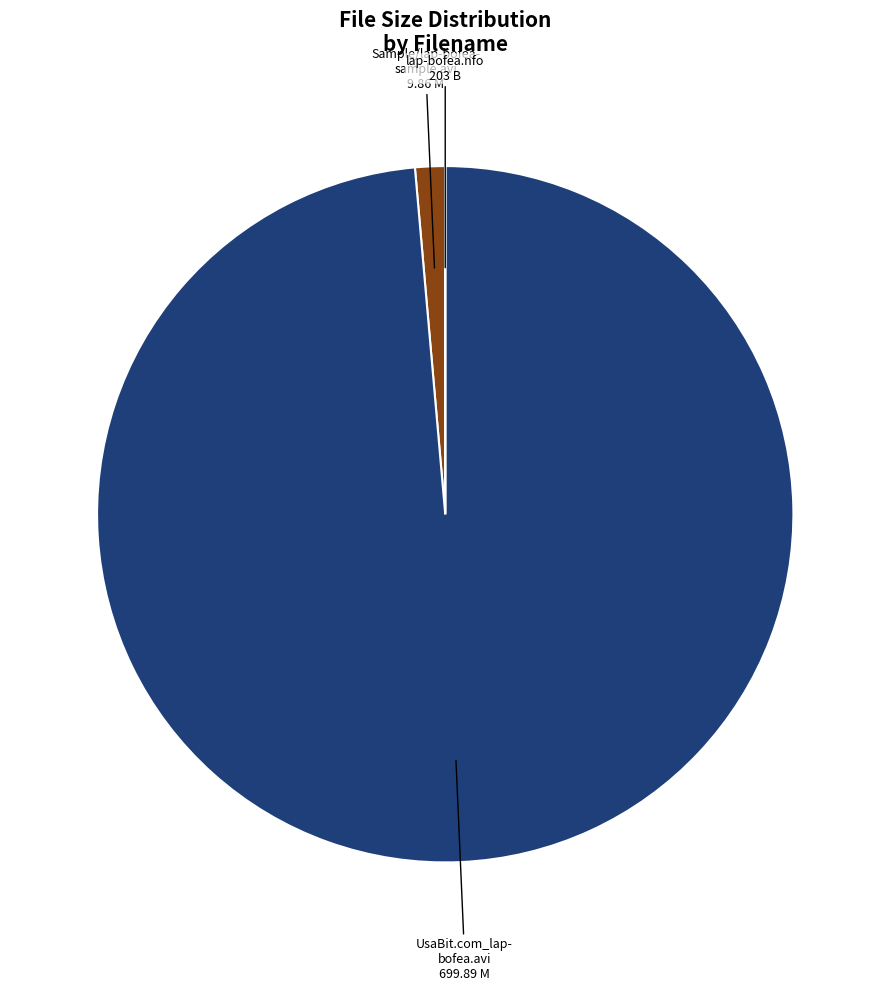

Does any single category account for the majority?

Yes